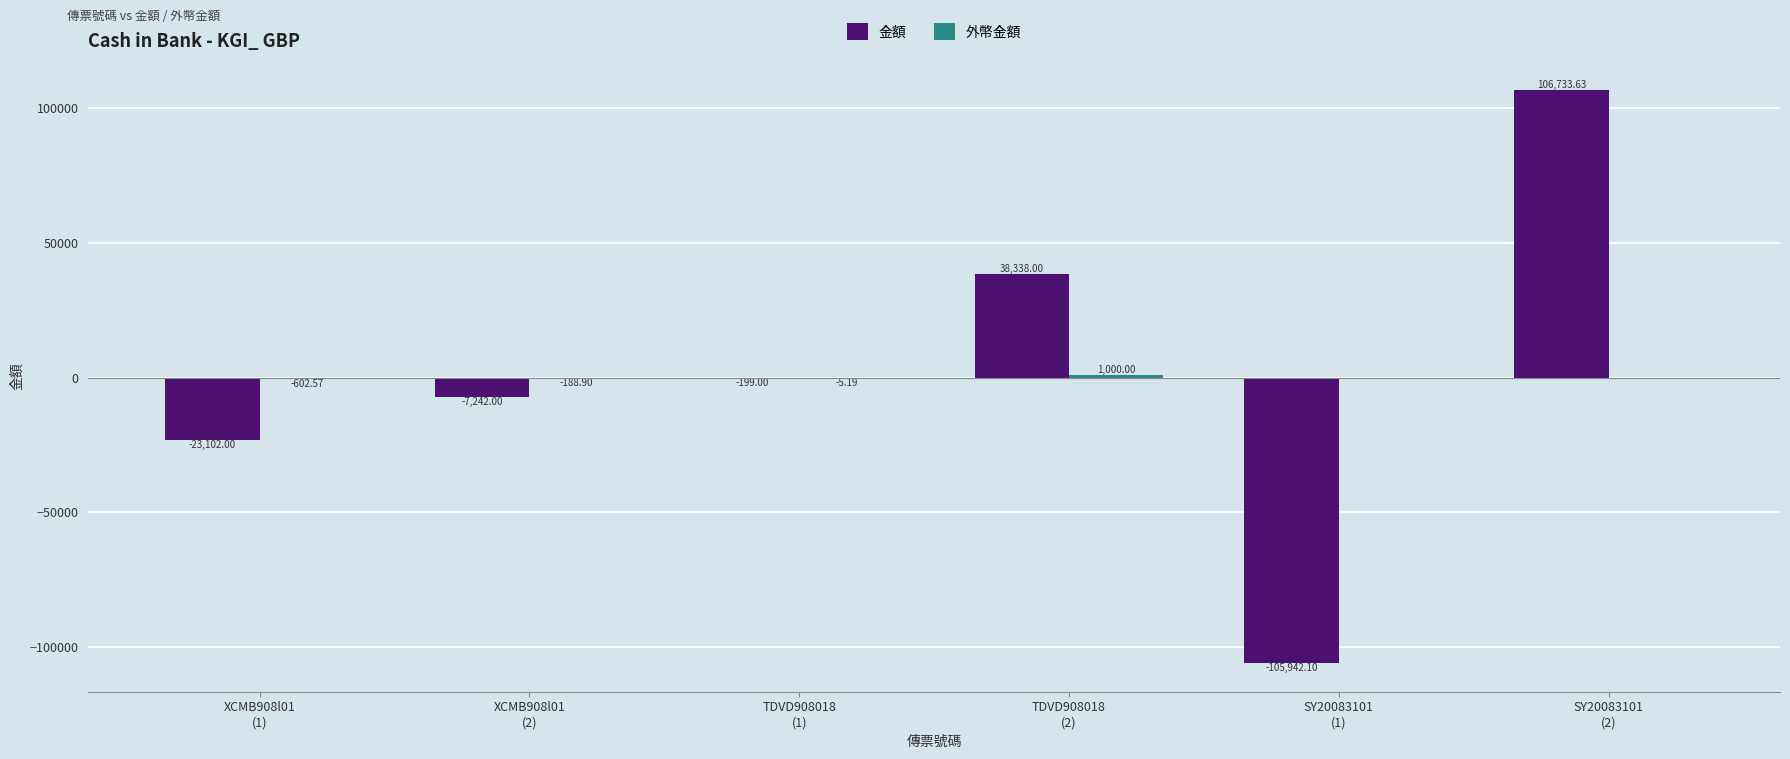

Is it true that 金額 equals 180117.1 at SY20083101
(2)?

False